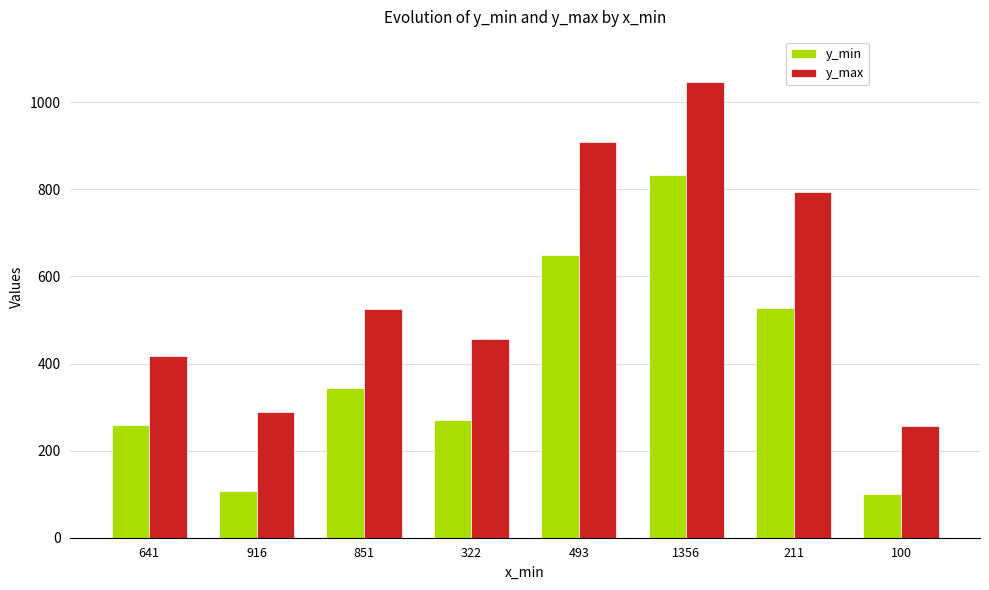

Between 1356 and 100, which series saw the biggest shift?

y_max